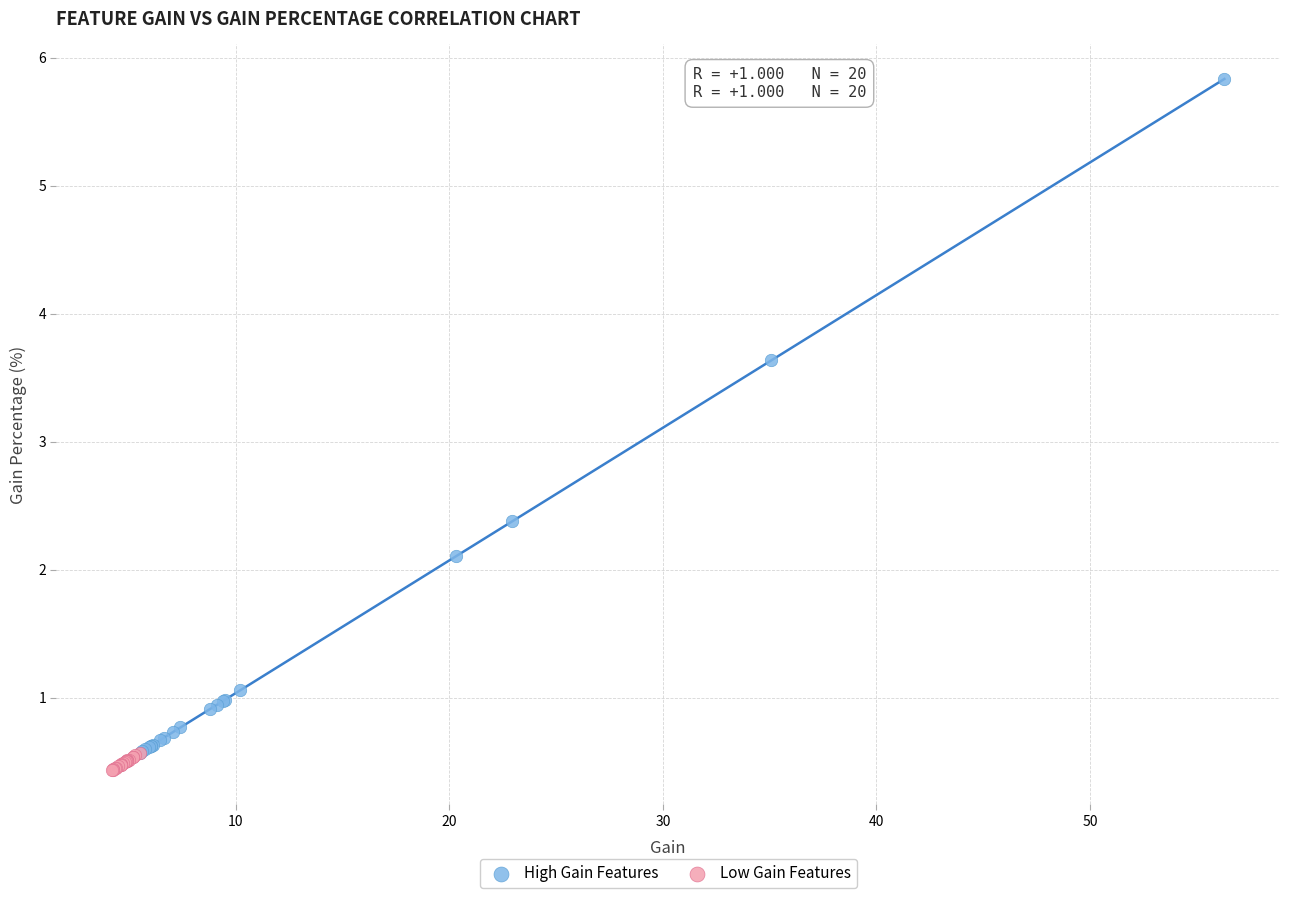

Which series reaches the maximum Y coordinate?

High Gain Features